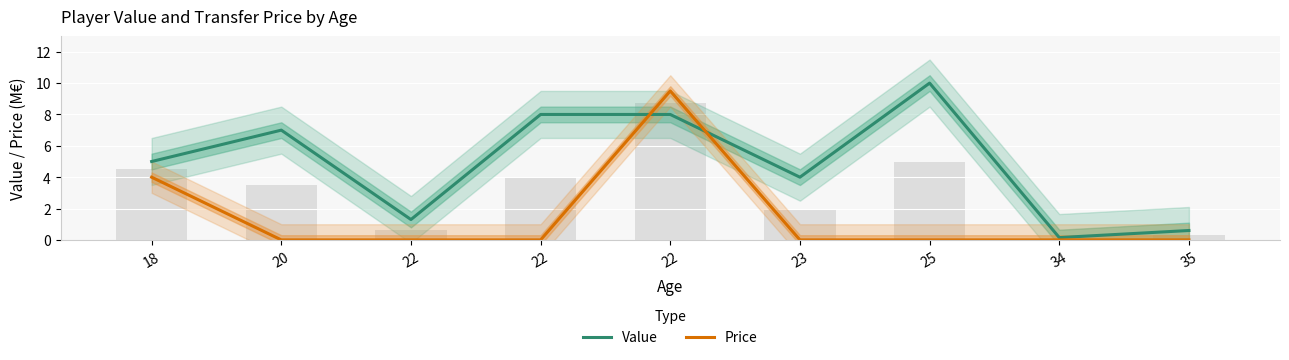

What is the sum of the Value values at 18 and 20?

12.0